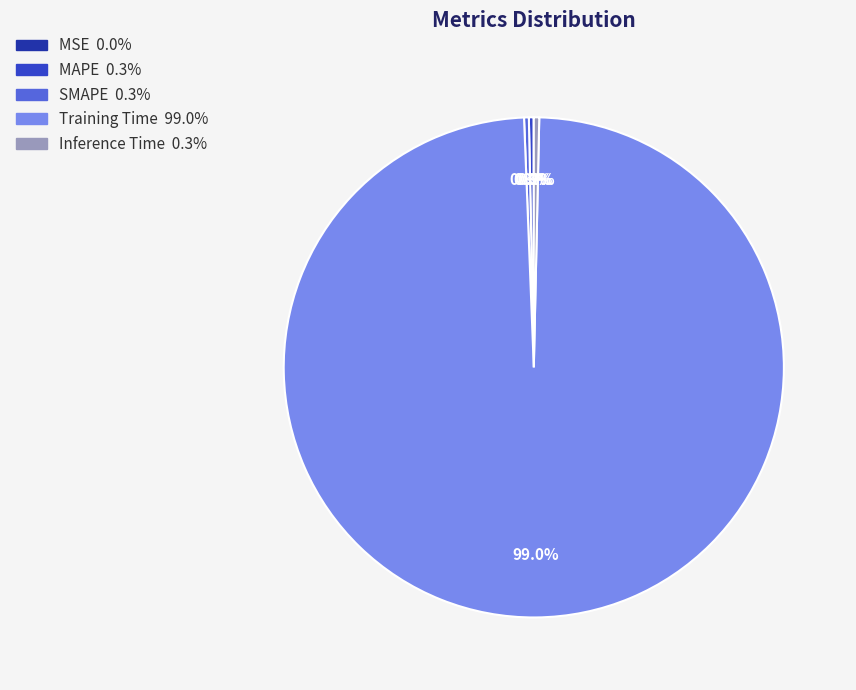

How much of the chart is everything except Inference Time?

99.7%